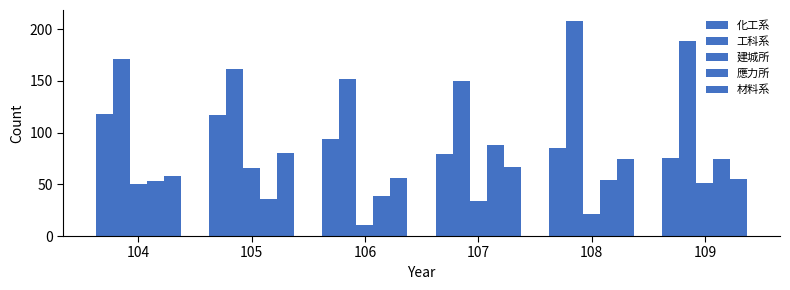

The 工科系 series shows 188 at 109. True or false?

True